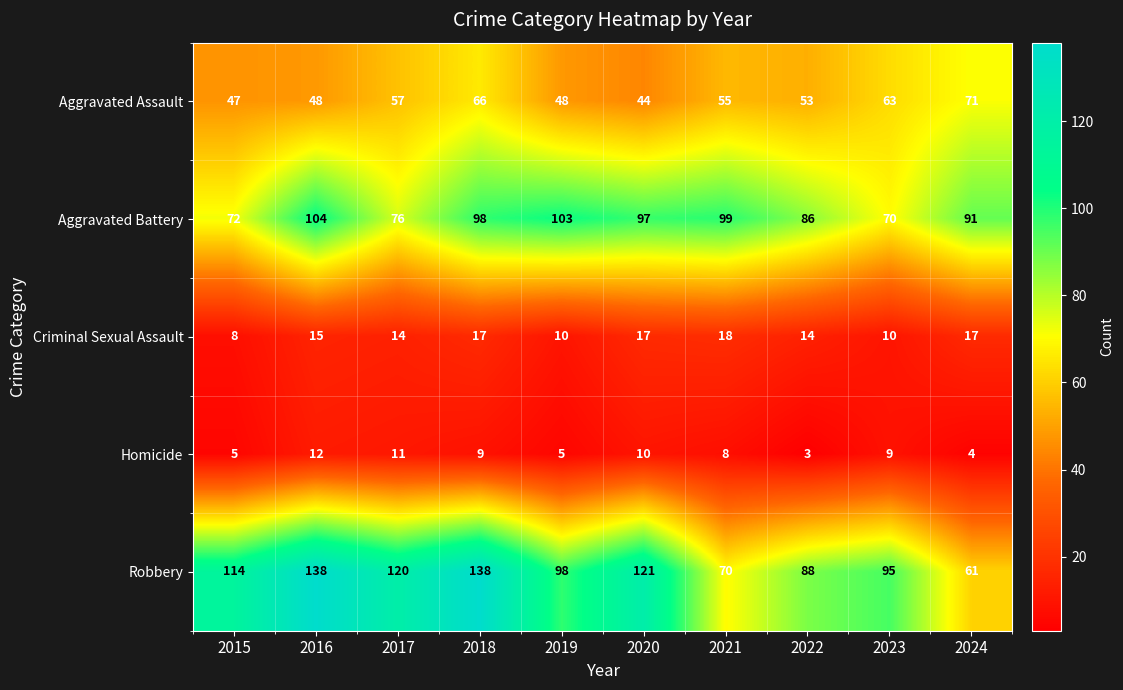

What is the difference between the maximum and minimum values in the Homicide series?

9